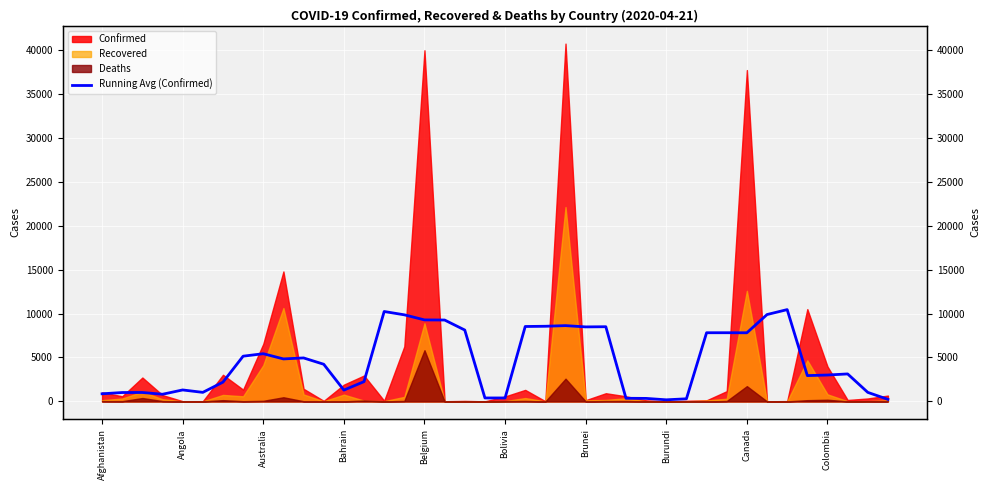

What position from the left is Afghanistan?

1